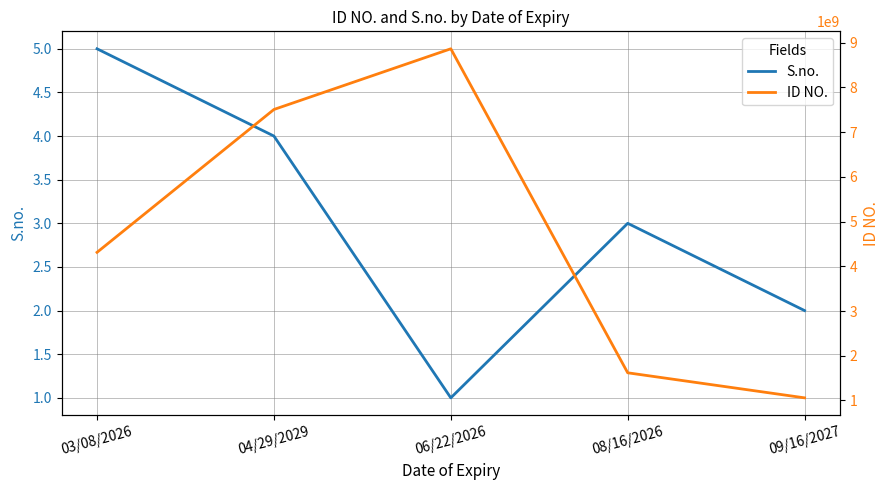

True or false: S.no. and ID NO. intersect in this chart.

False